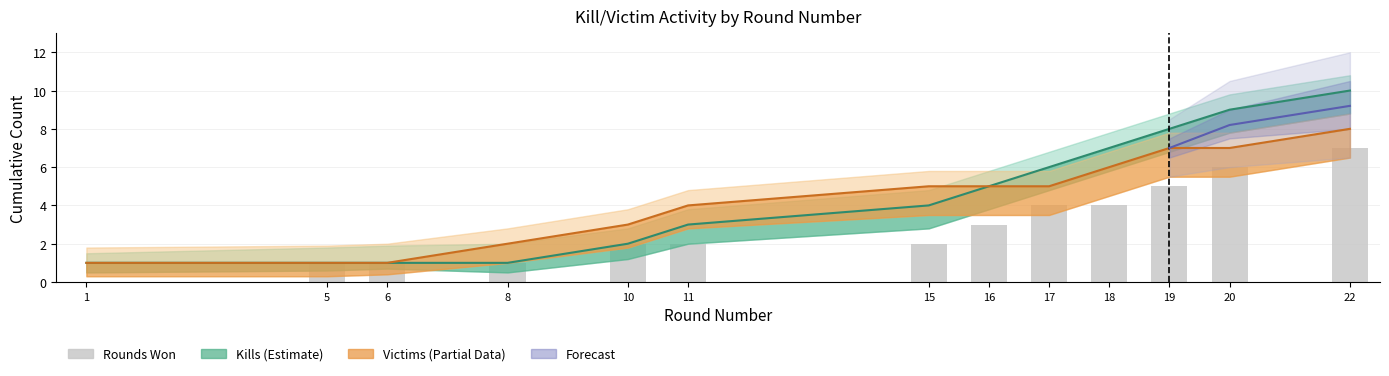

What is the value of the Victims (Partial) bar at the 9th from the left?

5